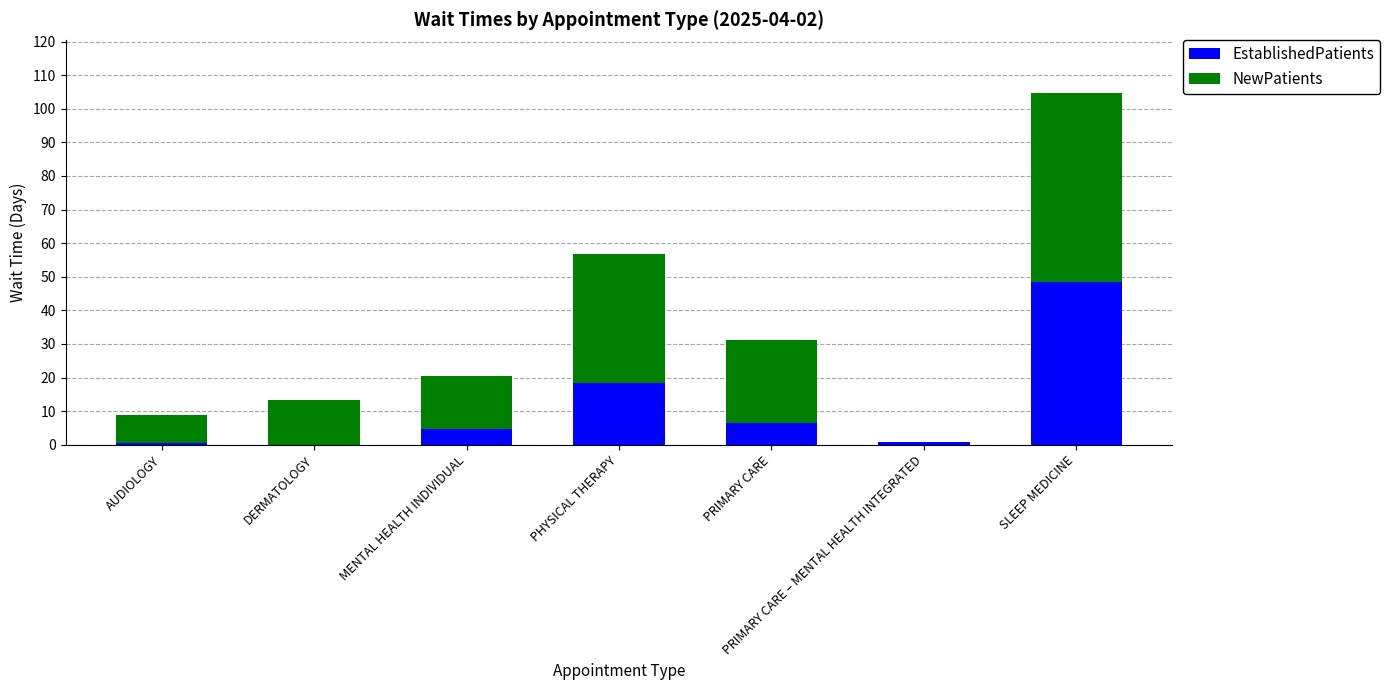

What is the difference between the EstablishedPatients values at PRIMARY CARE and PHYSICAL THERAPY?

11.8